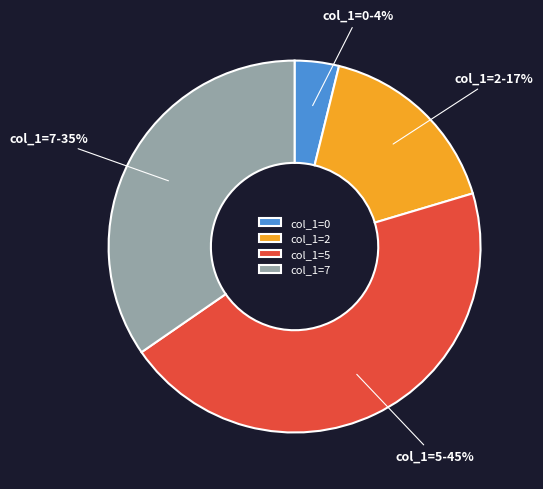

Is there a majority slice in this chart?

No